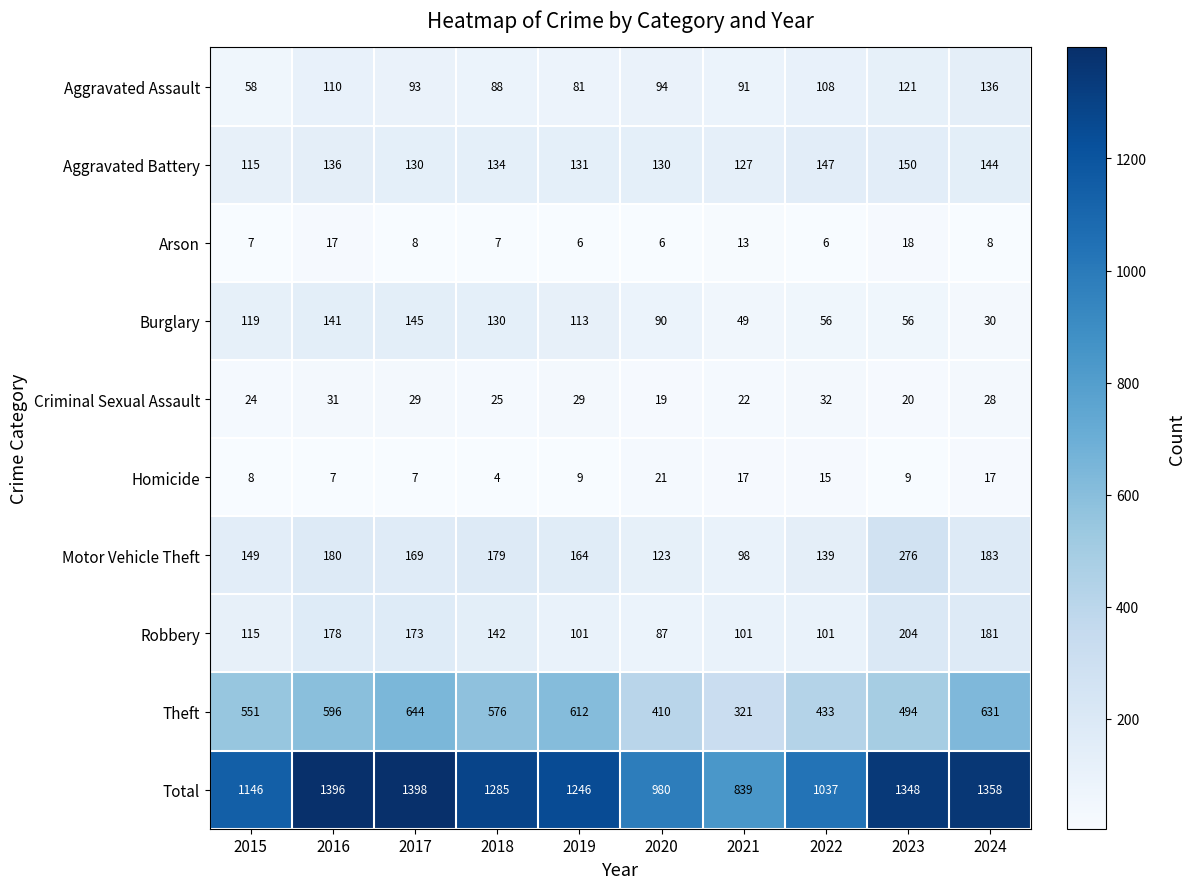

At which category does the chart reach its minimum across all series?

2018